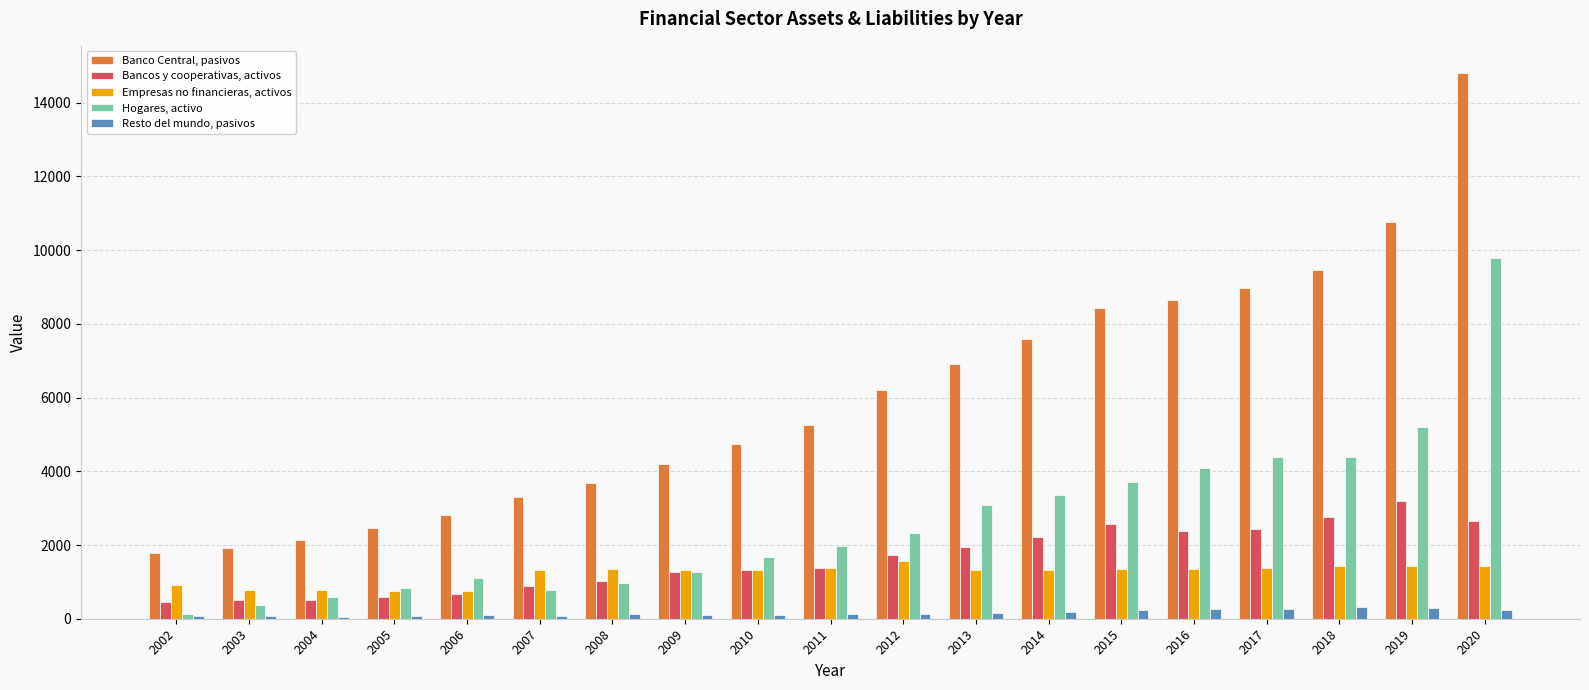

List the series in order of their peak value, lowest first.

Resto del mundo, pasivos, Empresas no financieras, activos, Bancos y cooperativas, activos, Hogares, activo, Banco Central, pasivos